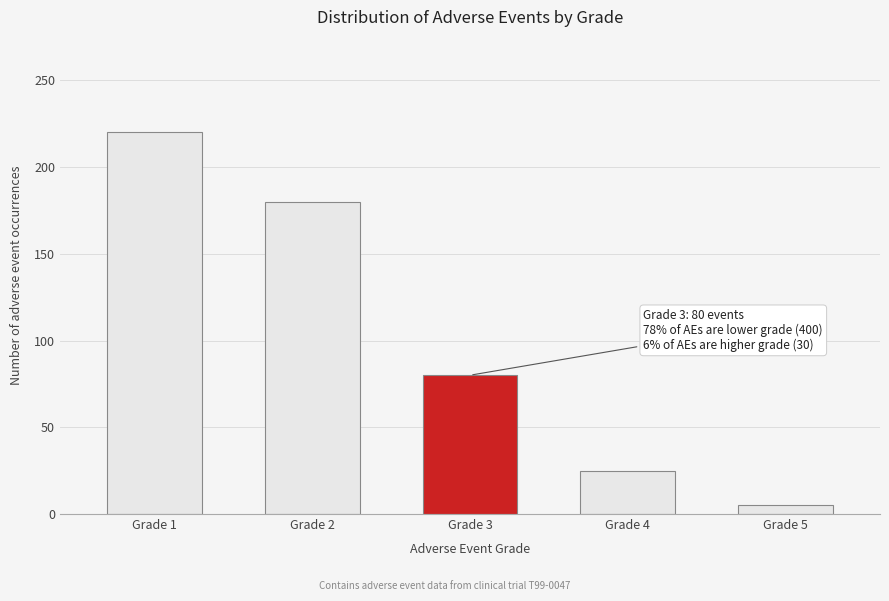

Reading left to right, list all the values displayed in this chart.

220	180	80	25	5